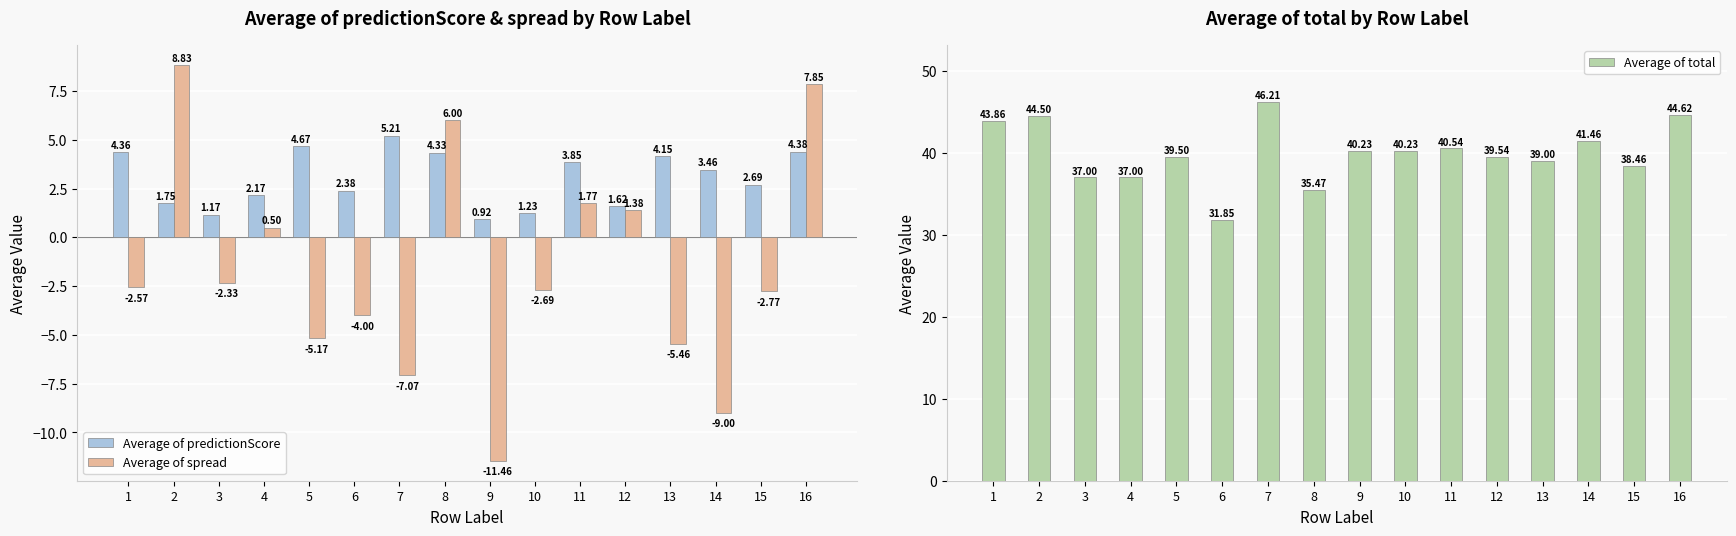

At 9, list the series in order from largest to smallest.

Average of total, Average of predictionScore, Average of spread